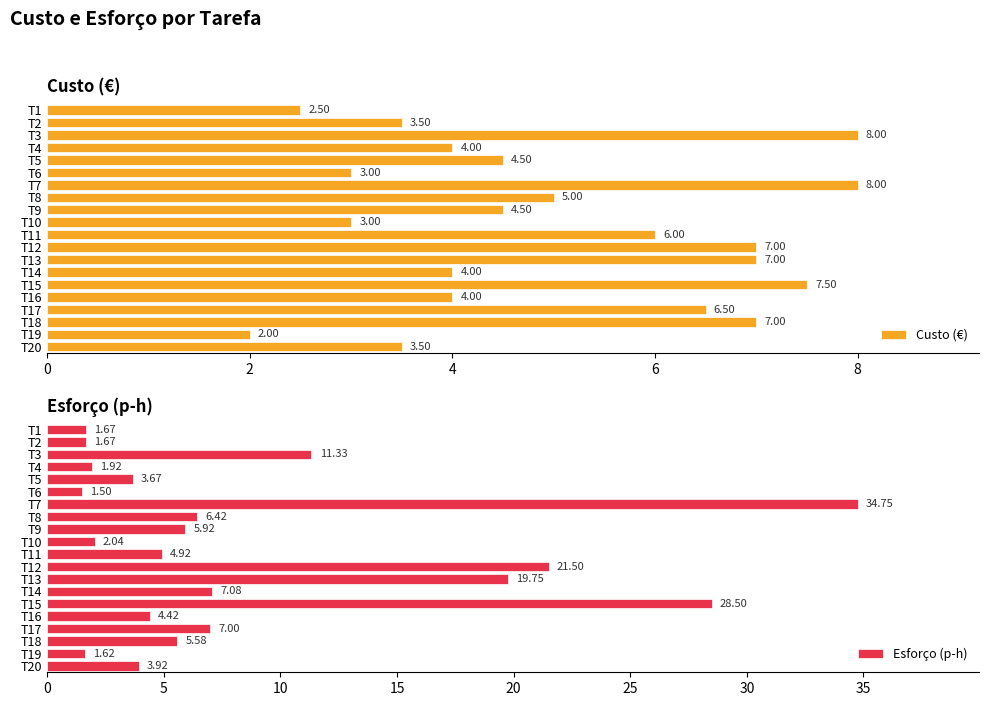

Count the number of categories in the chart.

20